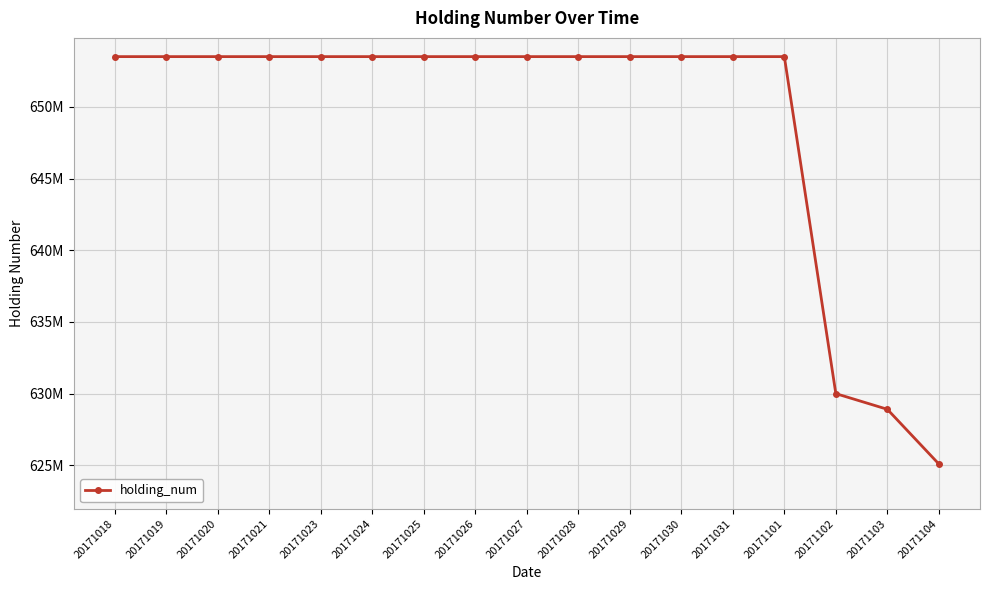

Rank the categories by value from highest to lowest.

20171018, 20171019, 20171020, 20171021, 20171023, 20171024, 20171025, 20171026, 20171027, 20171028, 20171029, 20171030, 20171031, 20171101, 20171102, 20171103, 20171104